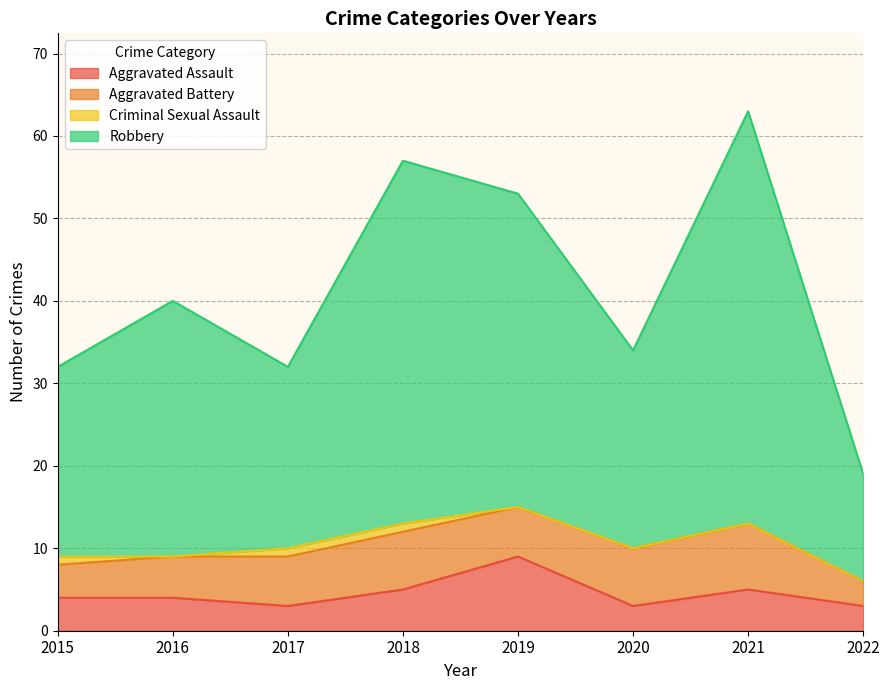

At which category is the sum across all series the highest?

2021